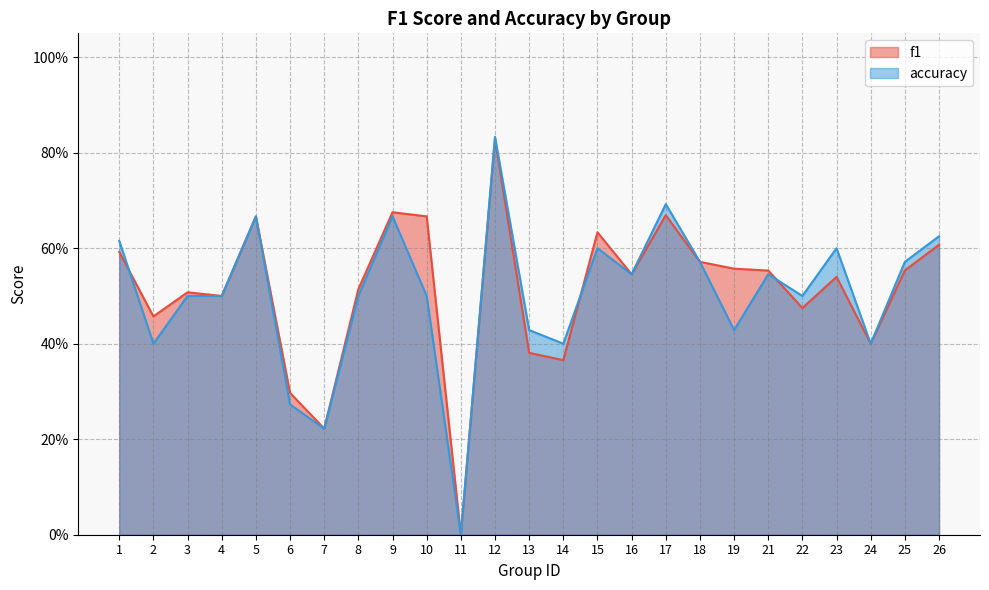

How many categories are shown in the chart?

25